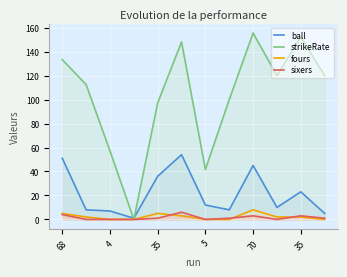

What are all the series names shown in the legend?

ball, strikeRate, fours, sixers